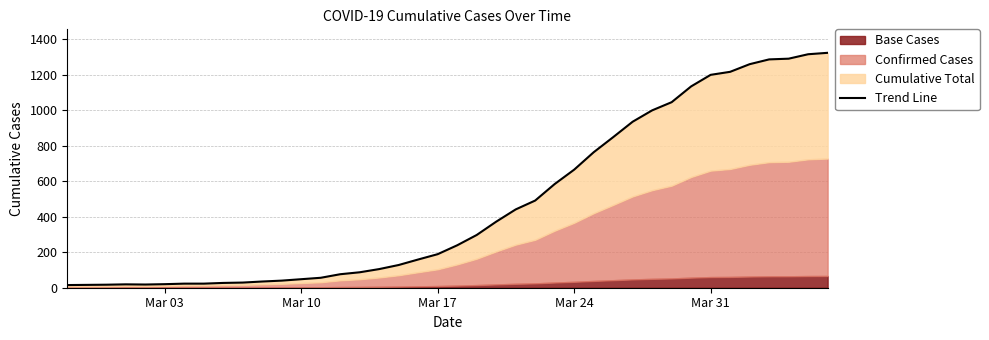

What is the difference between the second highest and second lowest values?

1299